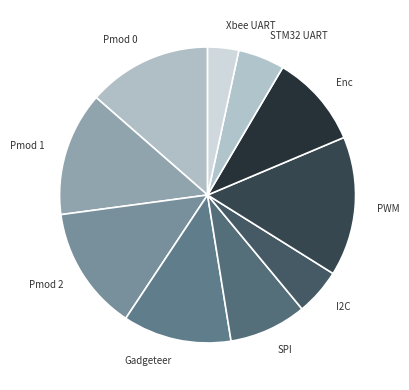

Which slice is the largest?

PWM